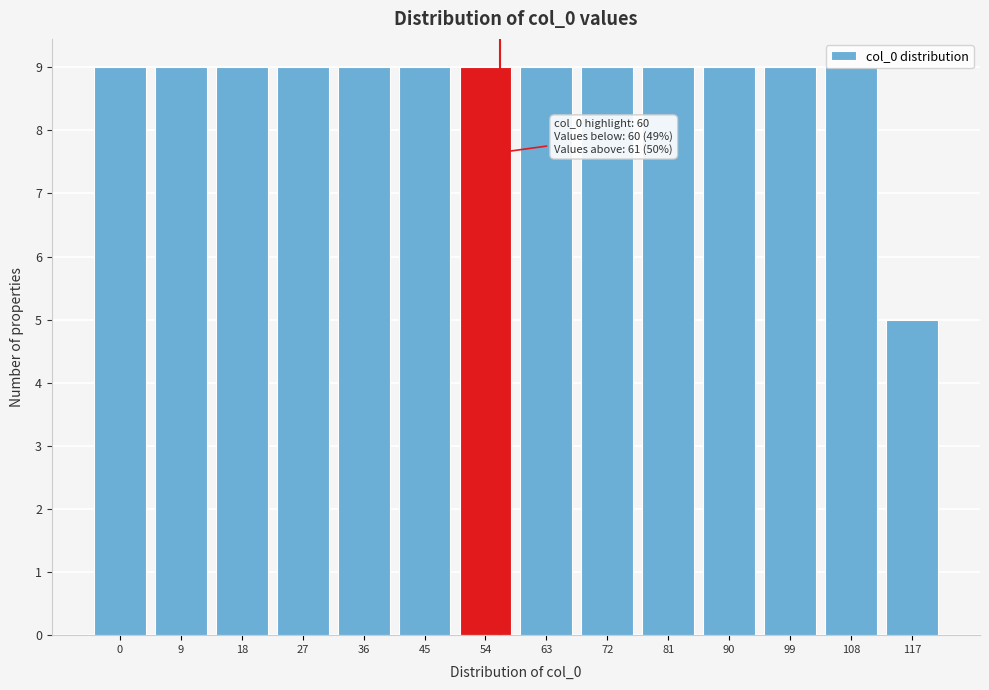

The chart shows a value of 3 at 0. True or false?

False